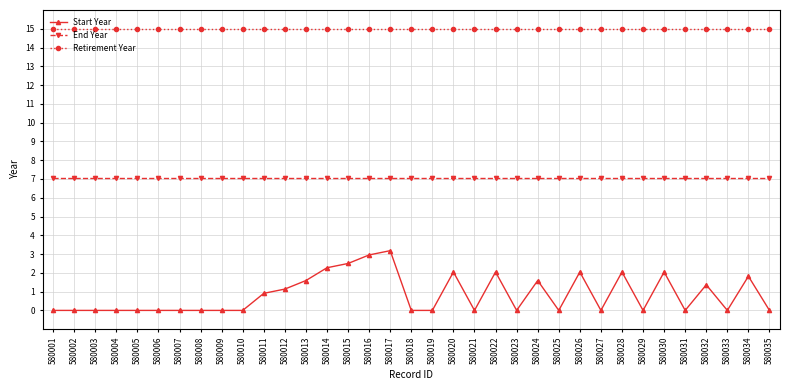

True or false: End Year and Start Year intersect in this chart.

False